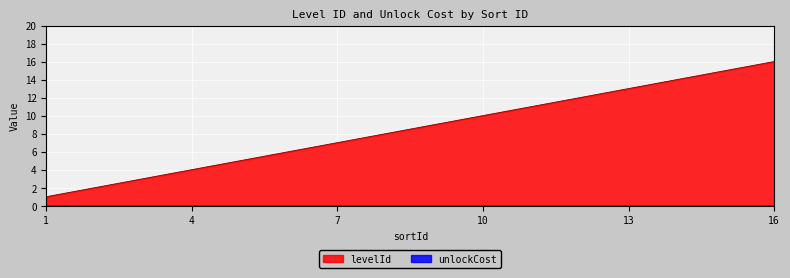

Which has a higher value, 10 or 8?

10